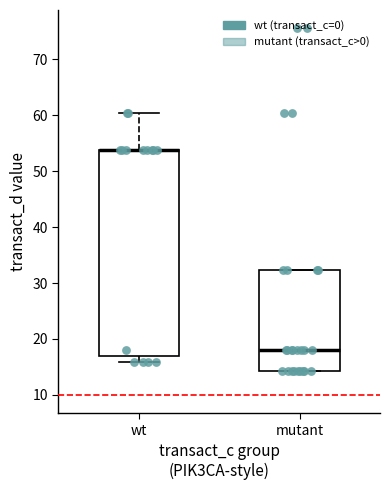

Reading left to right, transcribe this box plot: for each box, give where its median line is, the range the box spans, and where its two whiskers end, as read against the y-axis. The values are not printed on the chart, so give them approximately, as read against the axis.

wt: median 54 (drawn on the box's upper edge), box 17 to 54, whiskers 16 to 60
mutant: median 18, box 14 to 32, whiskers 14 to 32